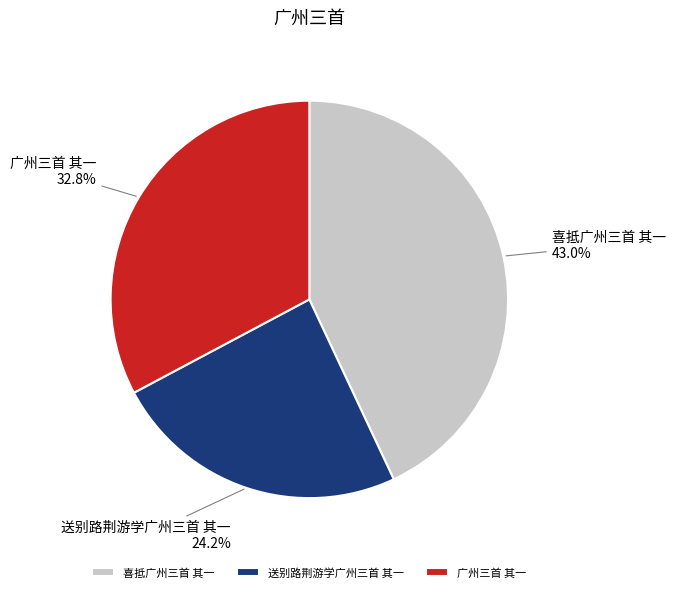

Which has a higher value, 送别路荆游学广州三首 其一 or 喜抵广州三首 其一?

喜抵广州三首 其一